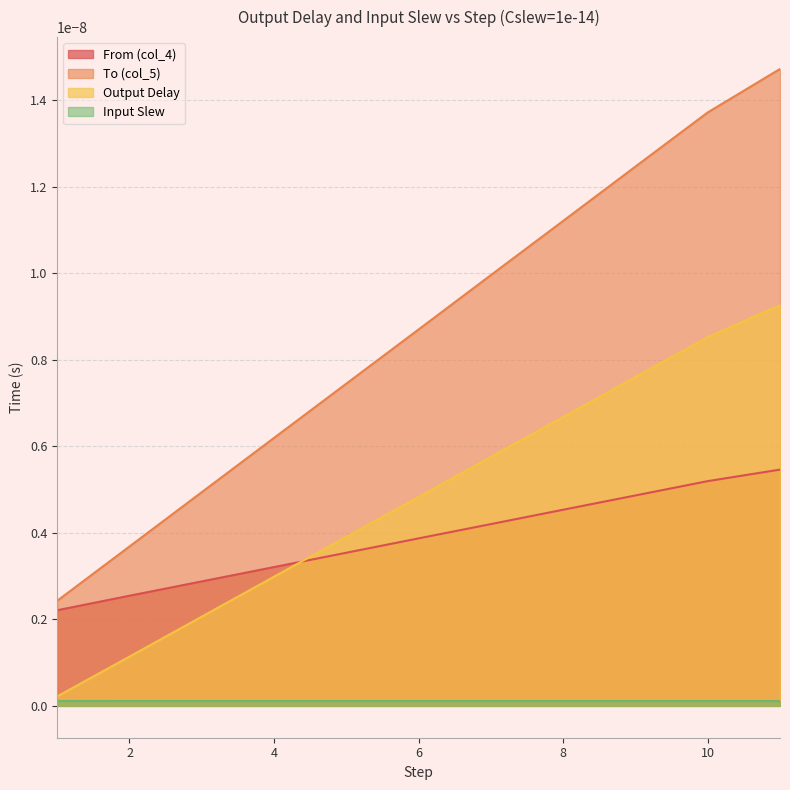

The Input Slew series shows 0.0 at 7. True or false?

True